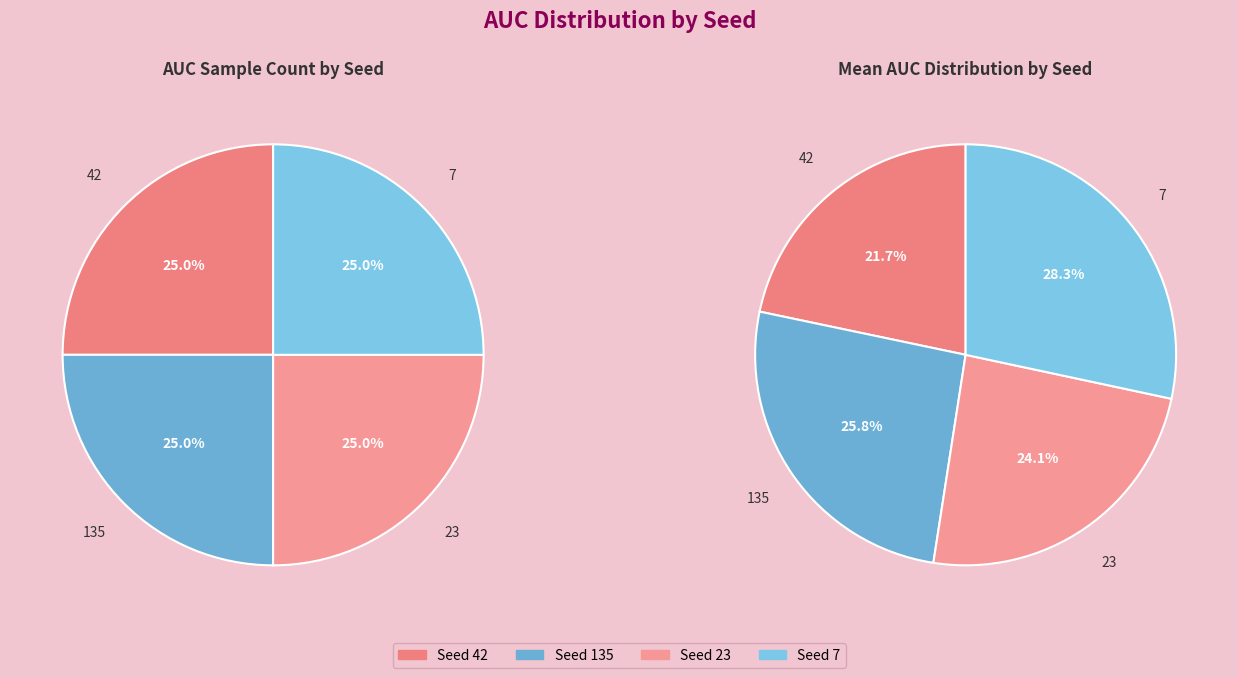

Does any single category account for the majority?

No